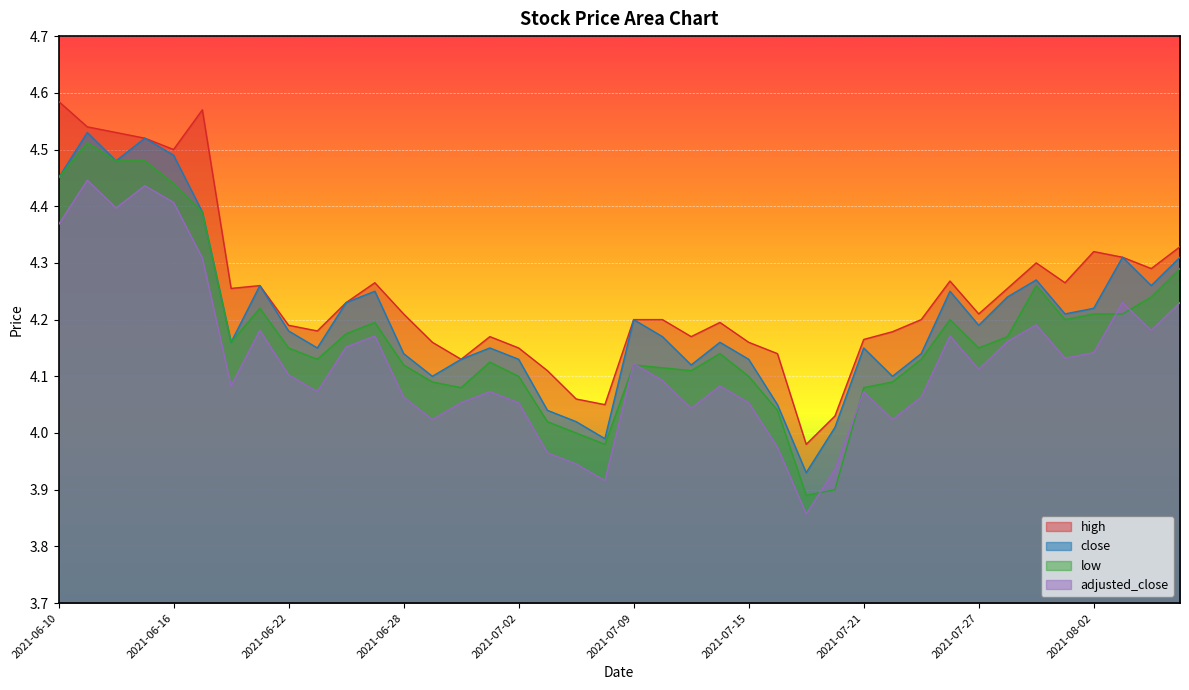

At which category does high reach its first local valley?

2021-06-16